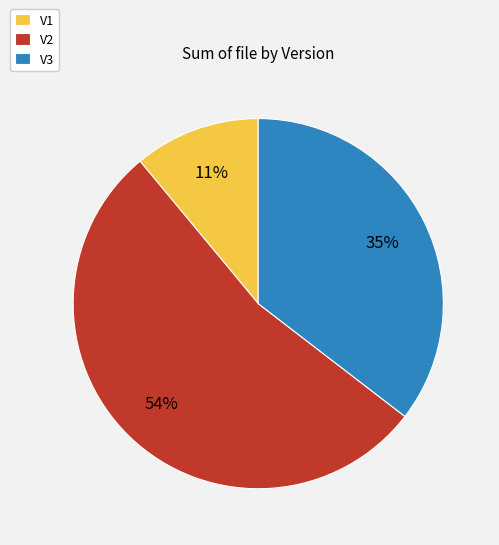

Is the sum of V2 and V3 greater than half?

Yes